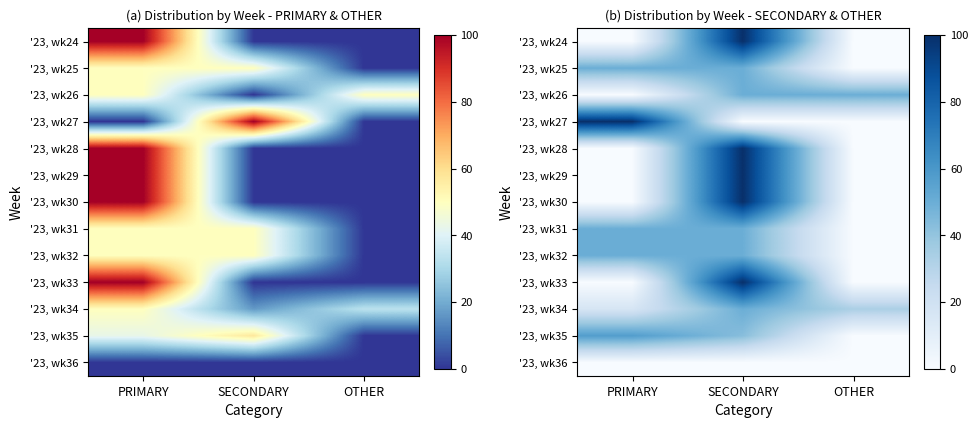

At which category is the sum across all series the highest?

SECONDARY